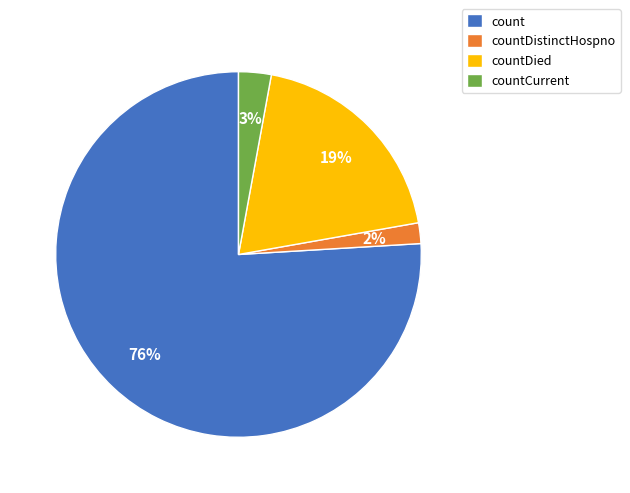

To the nearest percent, what is the average slice percentage?

25%